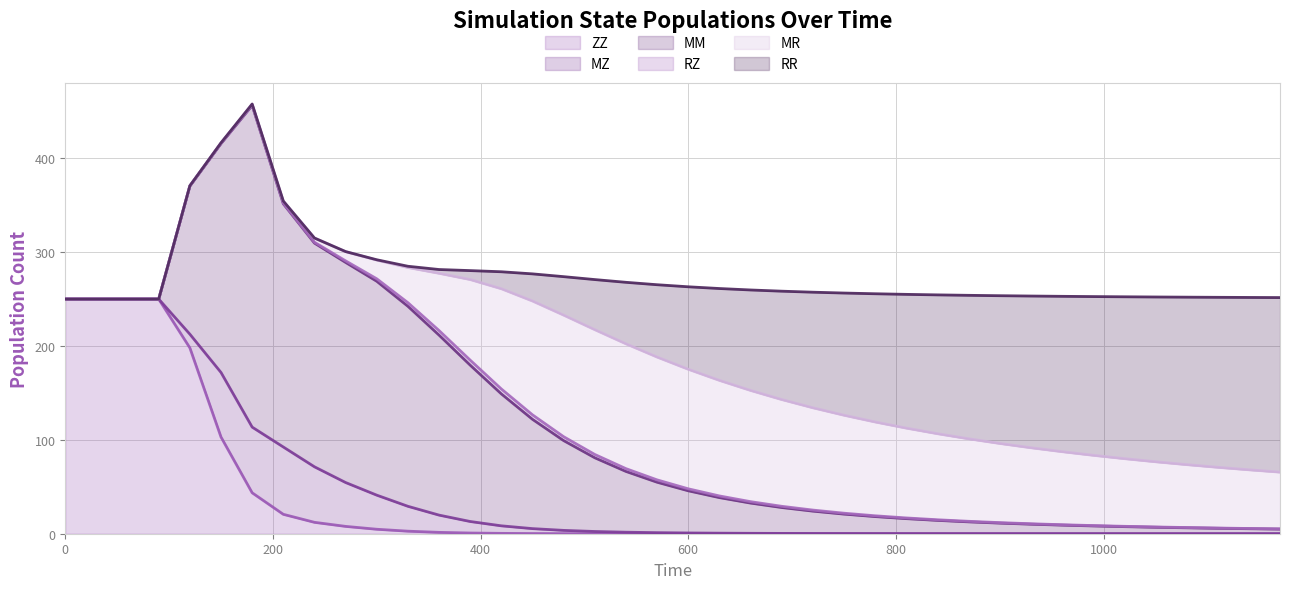

What are all the series names shown in the legend?

ZZ, MZ, MM, RZ, MR, RR